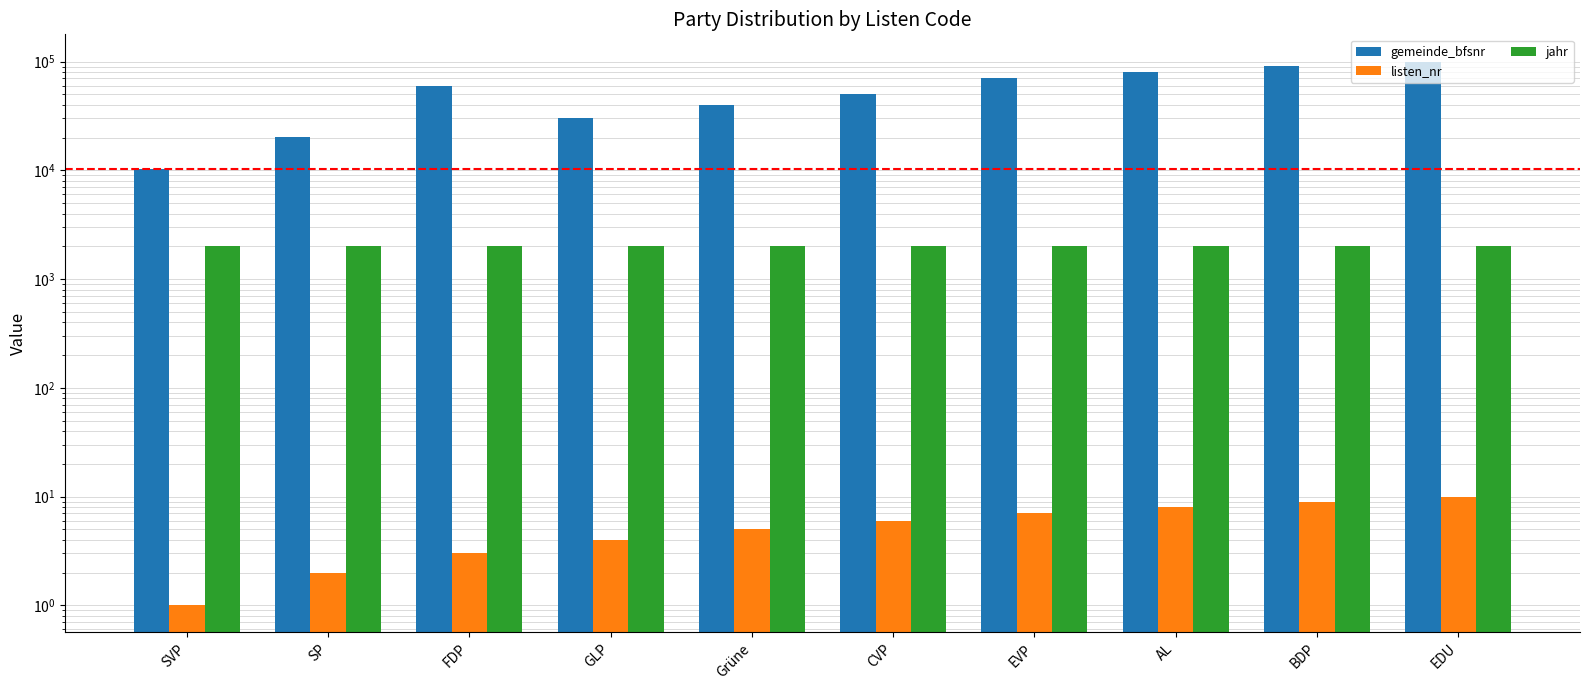

What is the value of the jahr bar at the 4th from the left?

2019